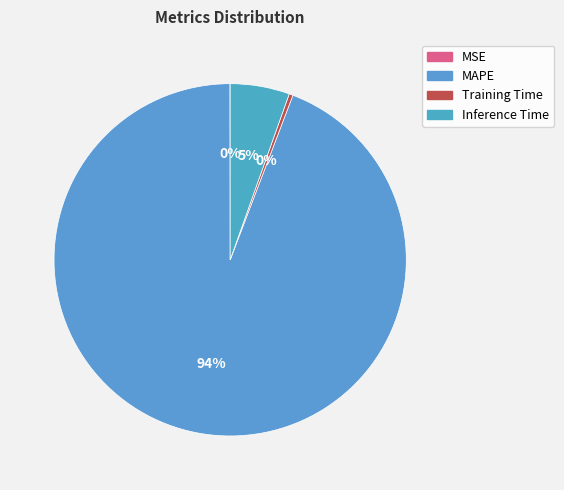

The Training Time slice represents 1% of the pie. True or false?

False